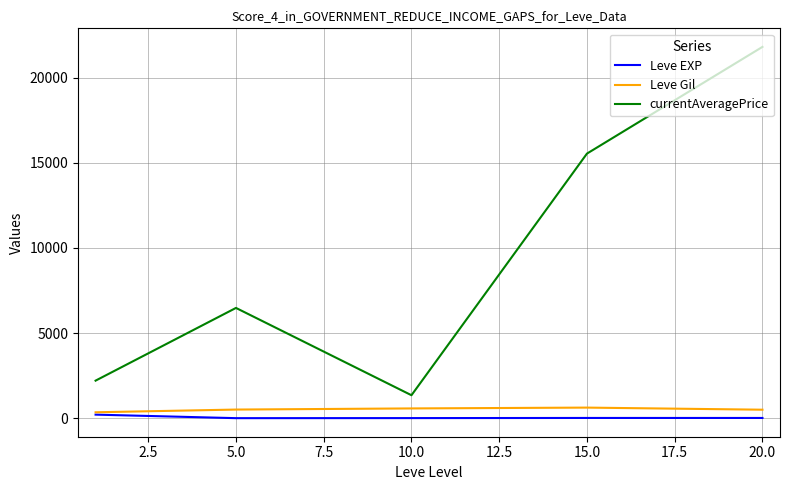

What is the maximum value shown in the chart?

21799.5